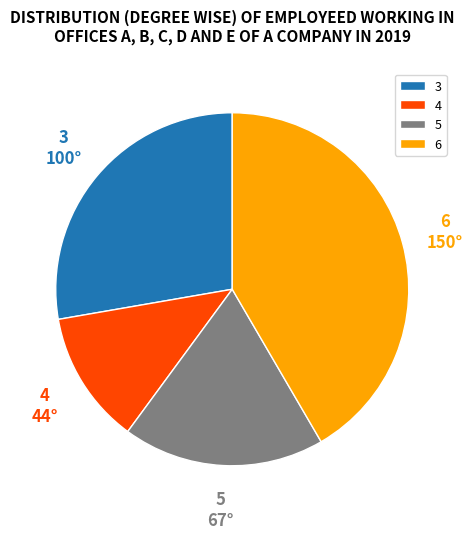

What is the largest slice in the pie chart?

6